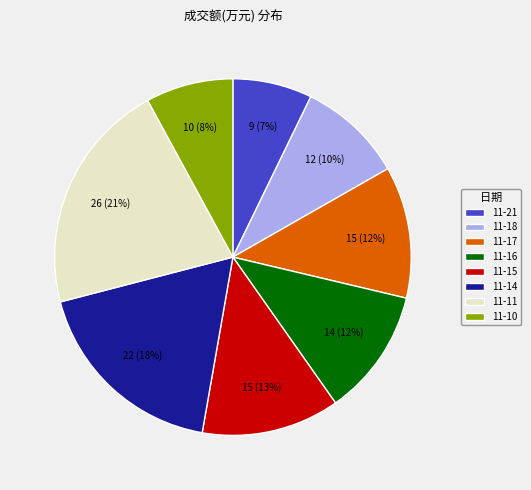

Which slice is the smallest?

11-21